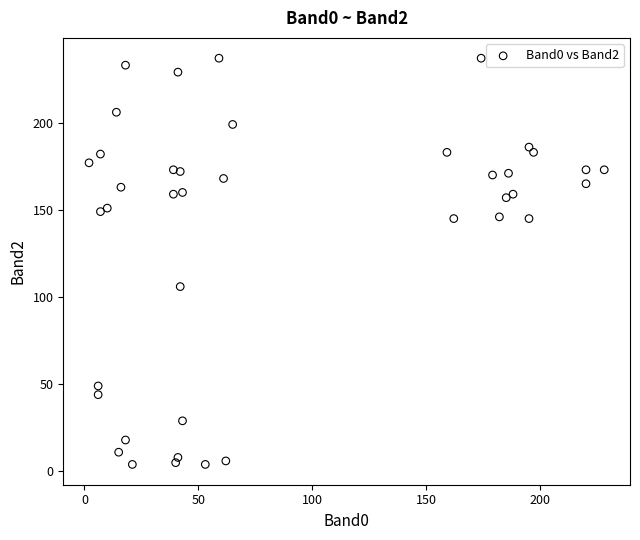

What is the range of X values (max minus min)?

226